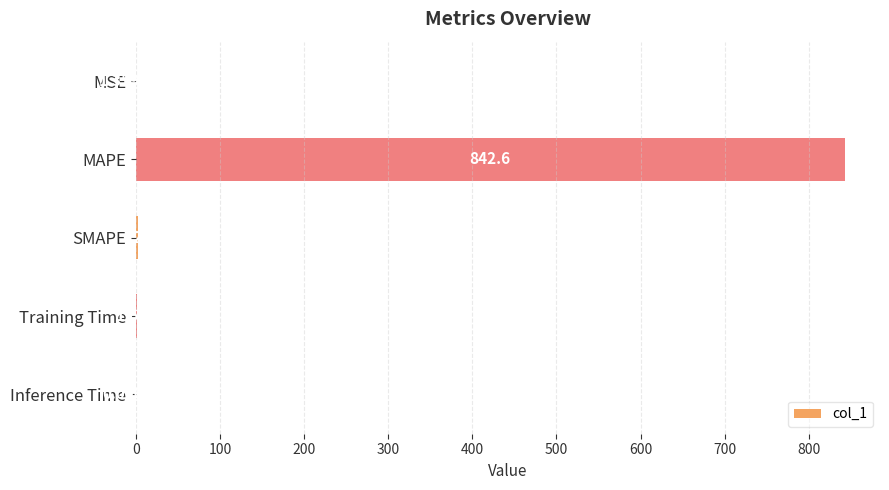

Between Training Time and SMAPE, which is larger?

SMAPE